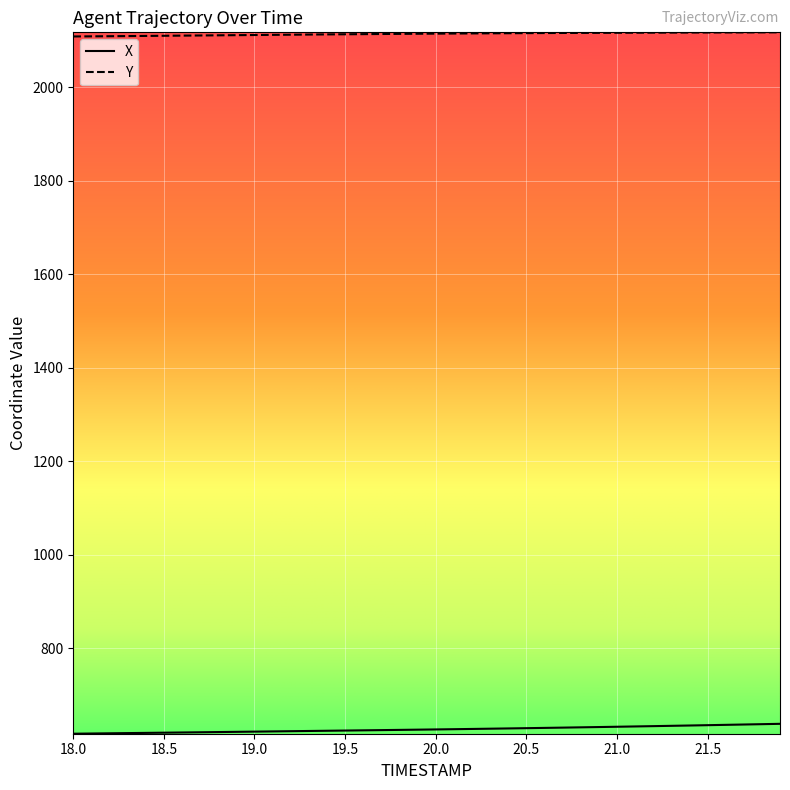

Rank the series by their maximum value, from lowest to highest.

X, Y